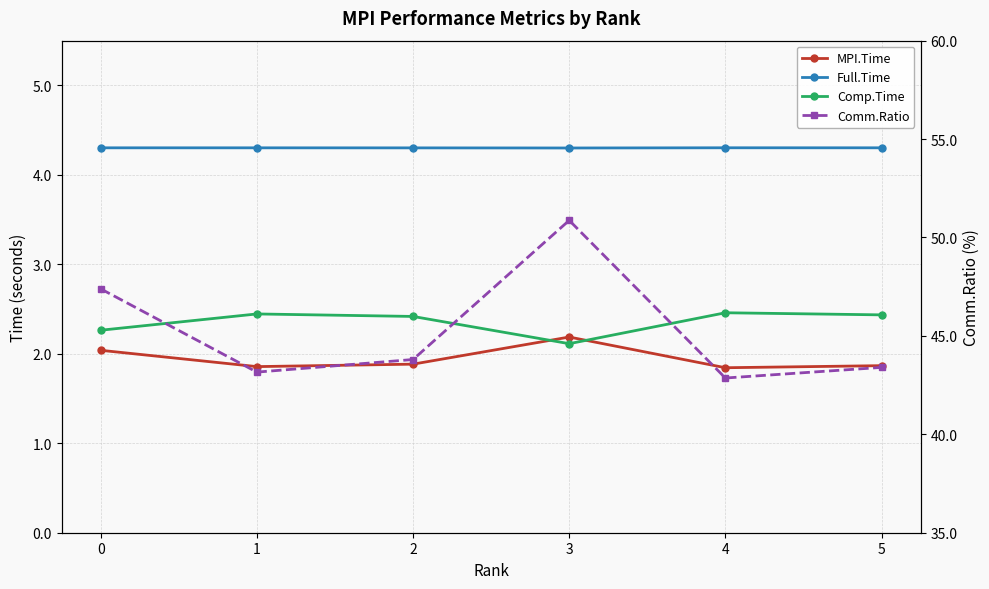

How many lines are shown in the chart?

4